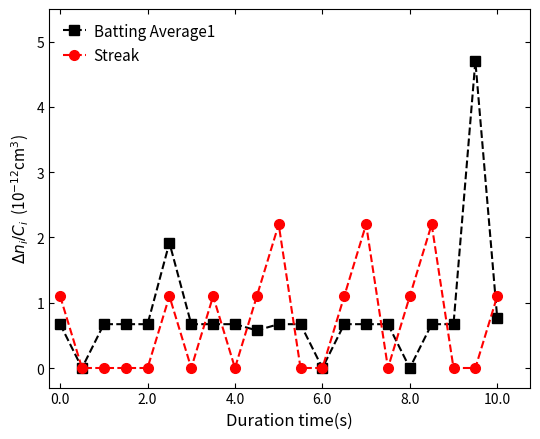

What is the difference between the maximum and second lowest values in the Batting Average1 series?

4.7